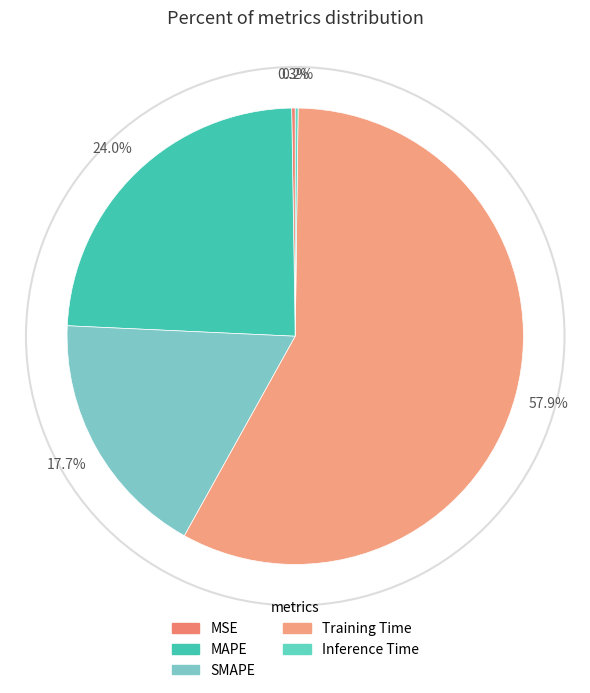

Do Training Time and MAPE together represent more than half of the pie?

Yes